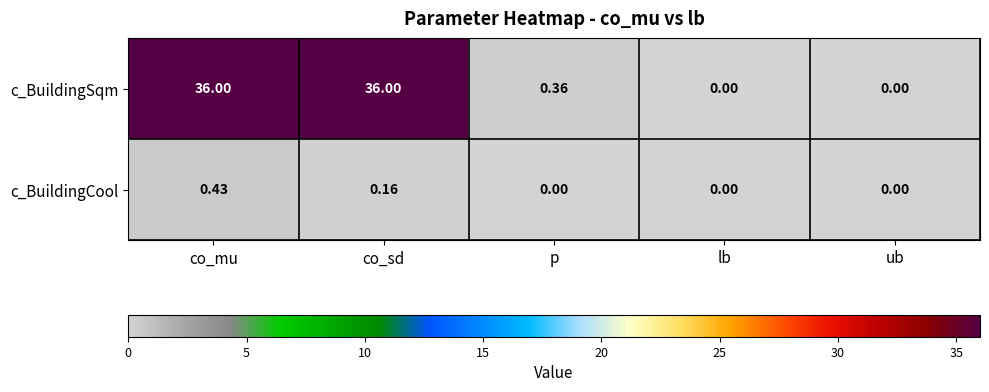

List the series in order of their peak value, highest first.

c_BuildingSqm, c_BuildingCool